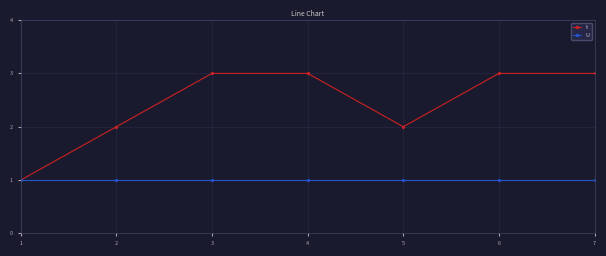

Which series has the largest total across all categories?

t